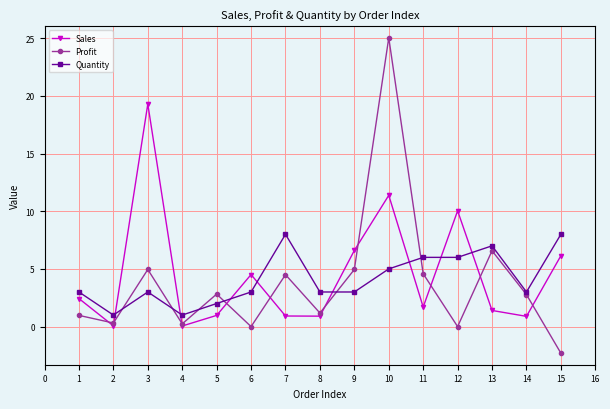

The Profit series shows 0.0 at 12. True or false?

True